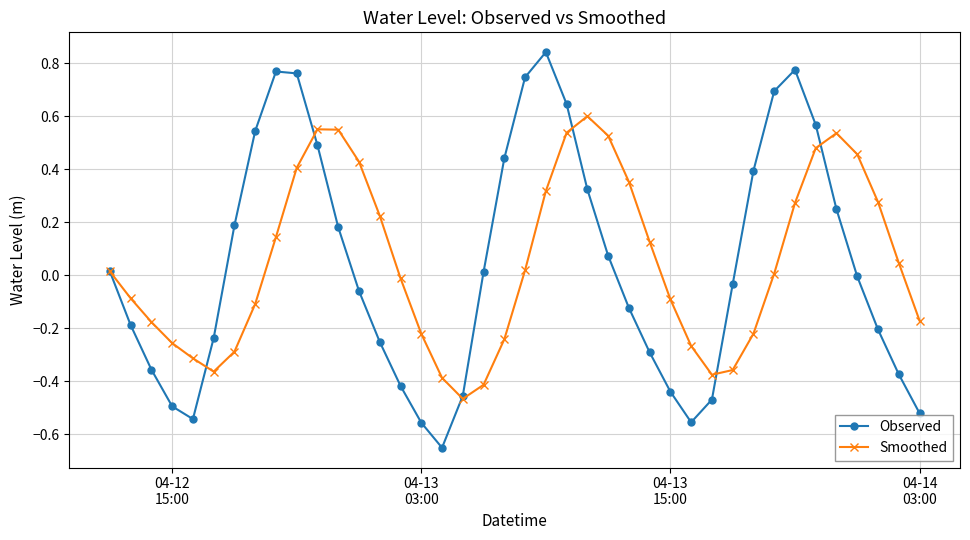

Which series has the widest spread of values?

Observed